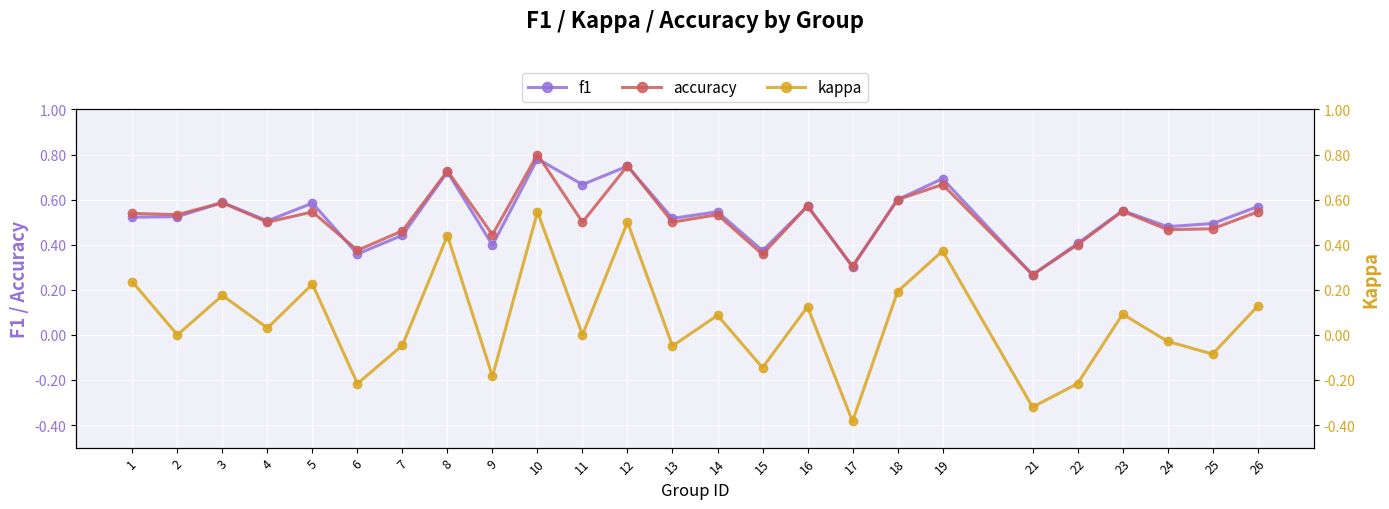

True or false: f1 and kappa intersect in this chart.

False